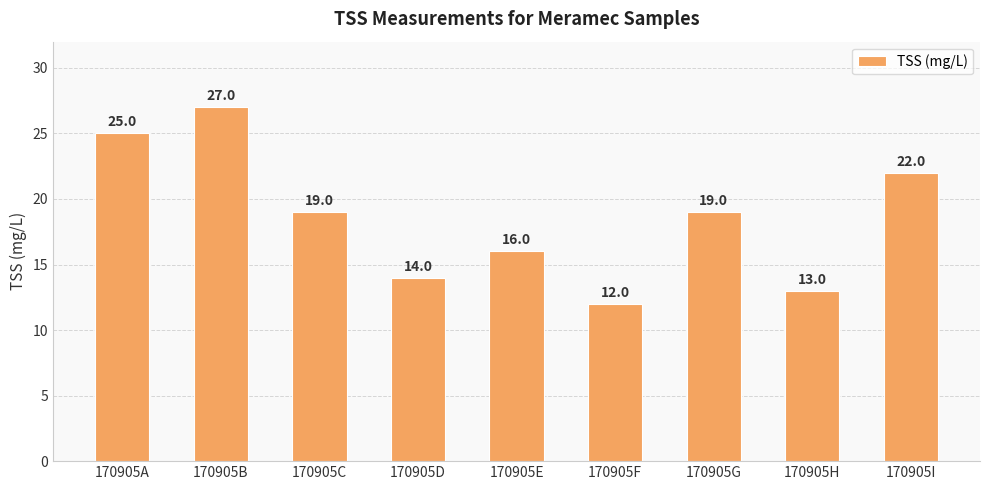

Are the bars horizontal?

No